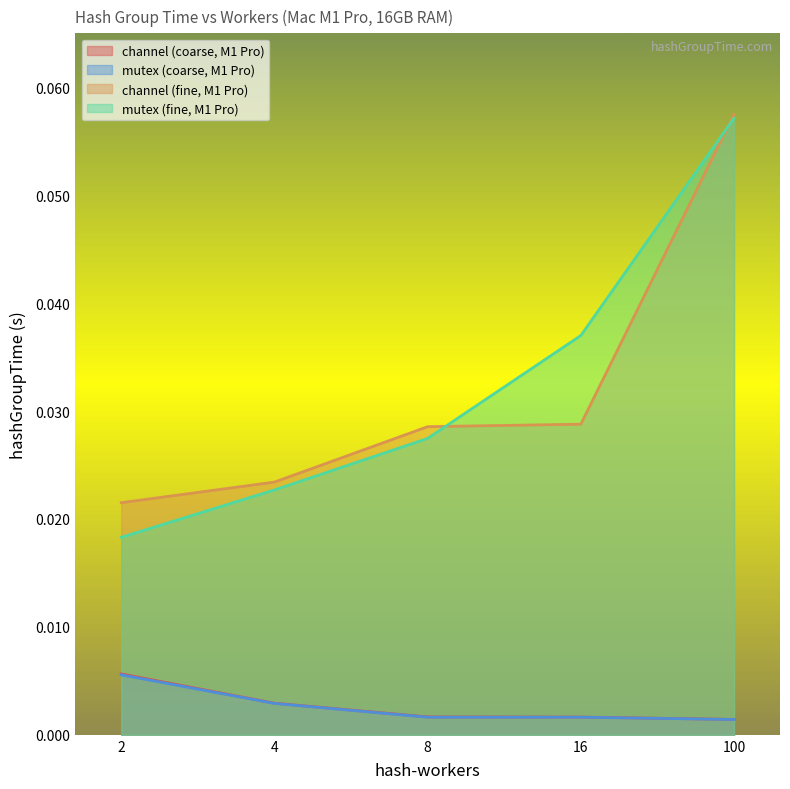

Reading left to right, transcribe all the data shown in this chart.

channel (coarse, M1 Pro): 0.0	0.0	0.0	0.0	0.0
mutex (coarse, M1 Pro): 0.0	0.0	0.0	0.0	0.0
channel (fine, M1 Pro): 0.0	0.0	0.0	0.0	0.1
mutex (fine, M1 Pro): 0.0	0.0	0.0	0.0	0.1